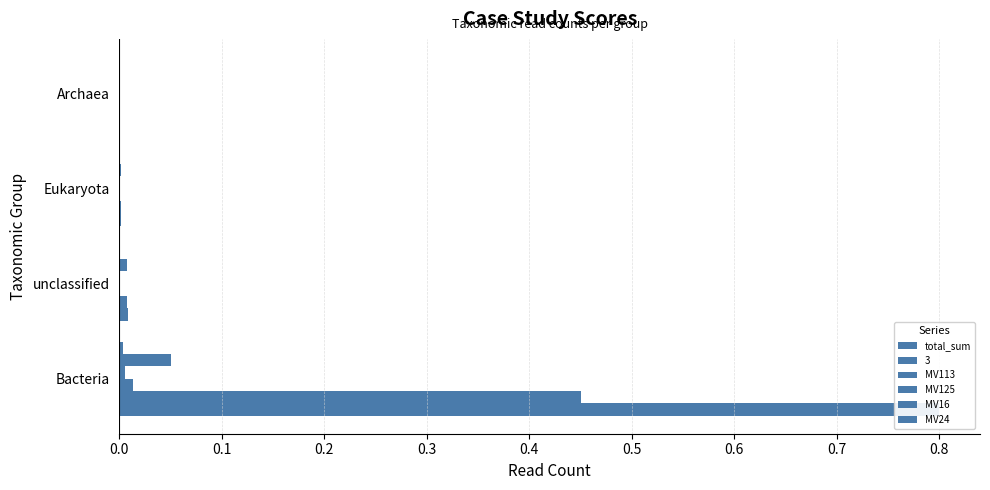

How many positive values does the MV125 series have?

3